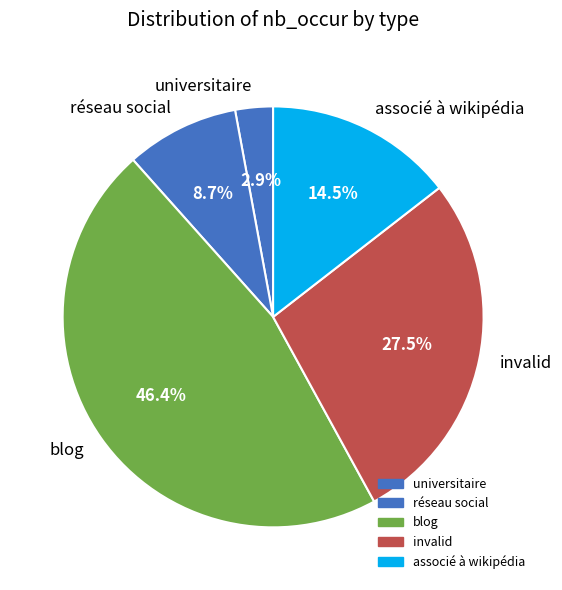

What is the smallest slice in the pie chart?

universitaire